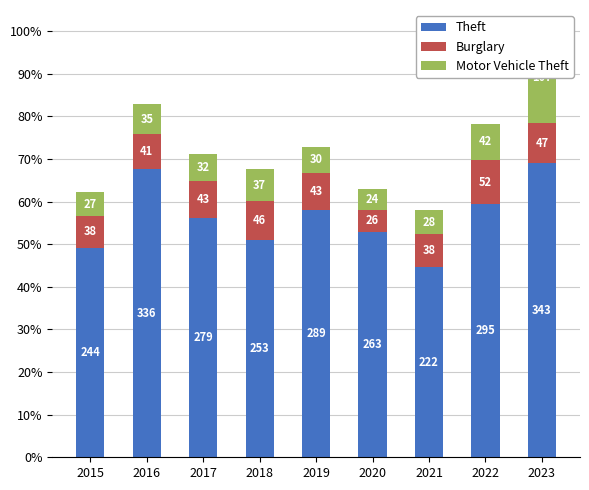

The Theft series shows 549 at 2023. True or false?

False